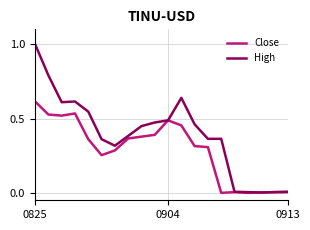

Rank the series by their maximum value, from highest to lowest.

High, Close